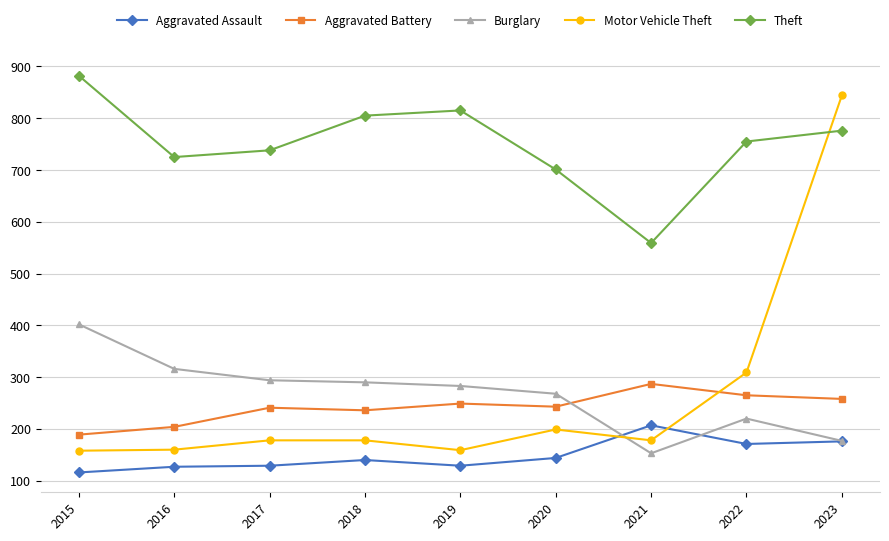

True or false: Burglary and Theft cross at least once.

False